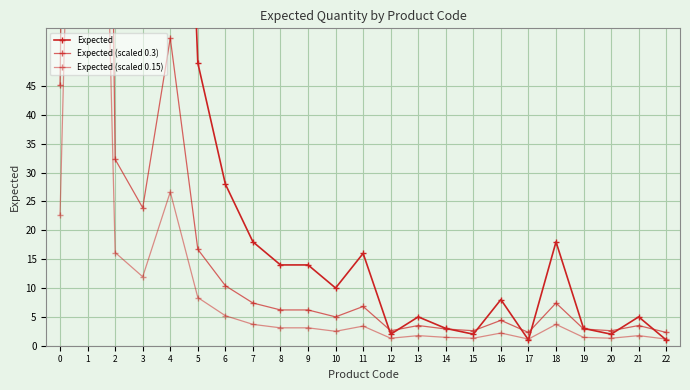

How many series are shown in this chart?

3